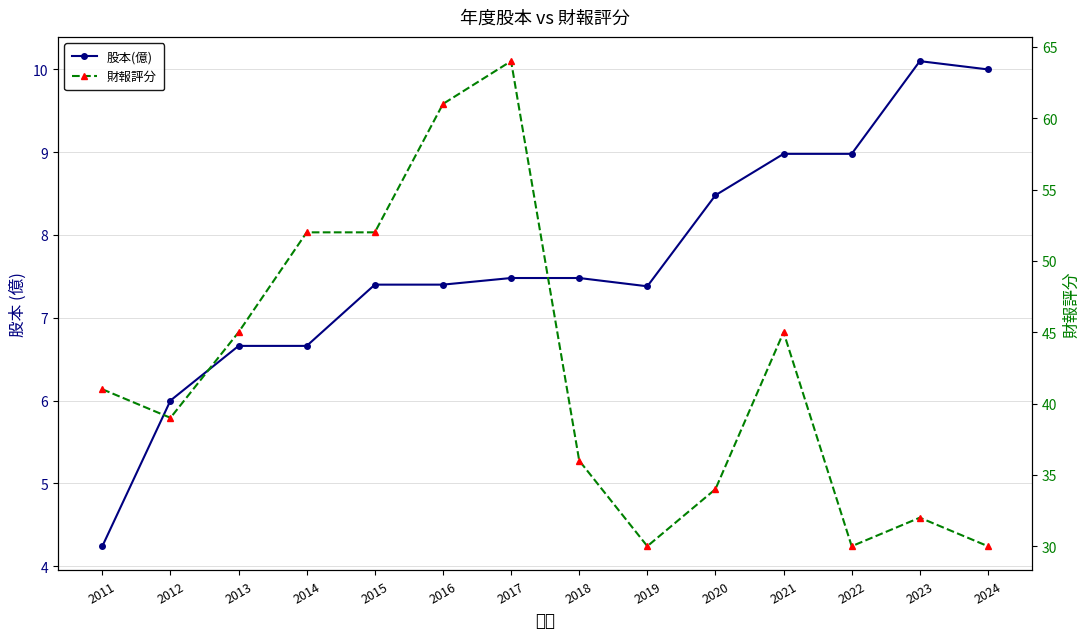

Does the chart display data point markers on the line(s)?

Yes